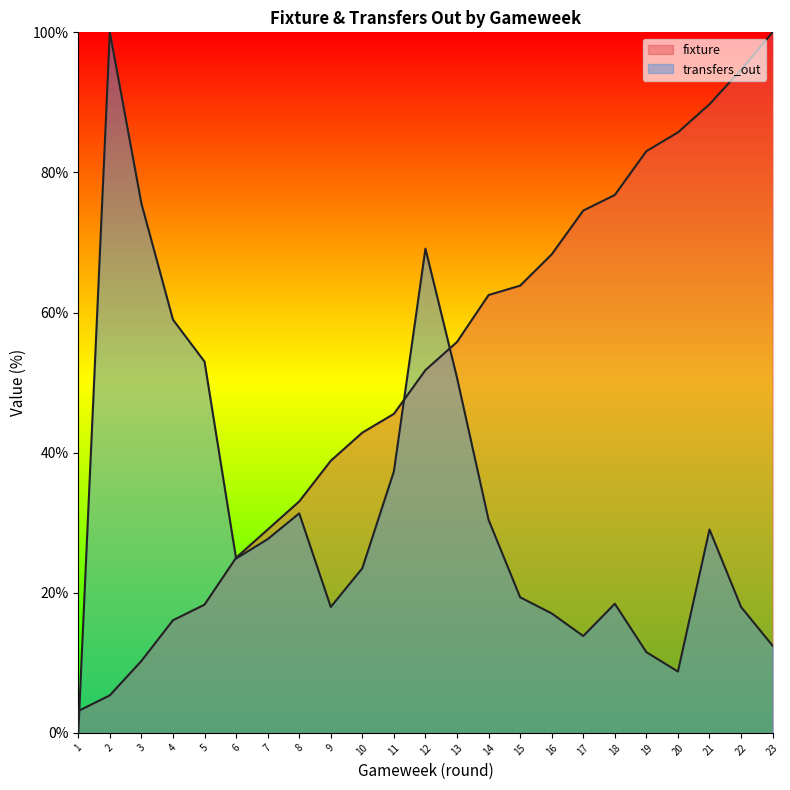

What is the difference between the maximum and second lowest values in the fixture series?

94.6